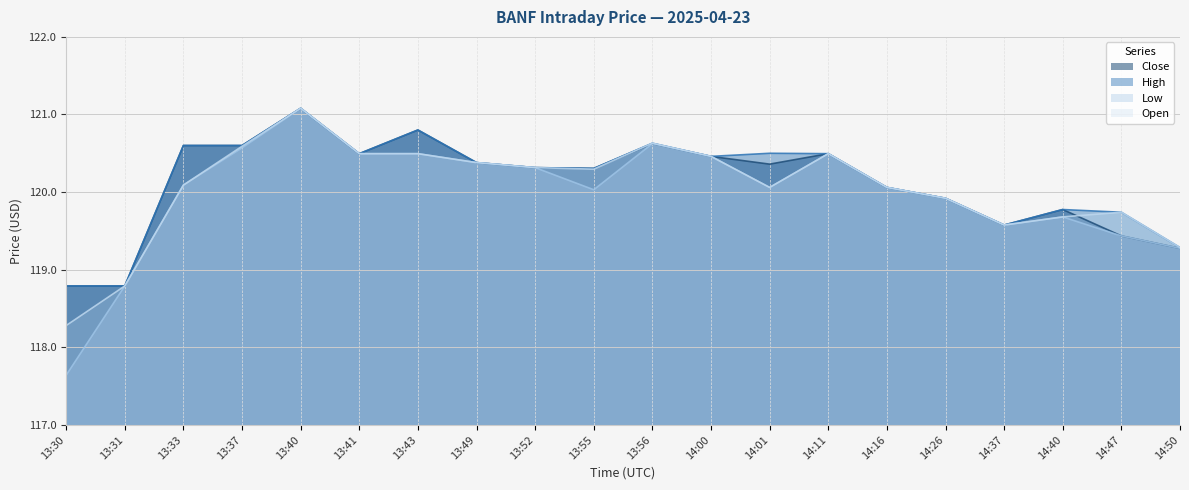

True or false: Close has more than 2 points higher than both neighbors.

True